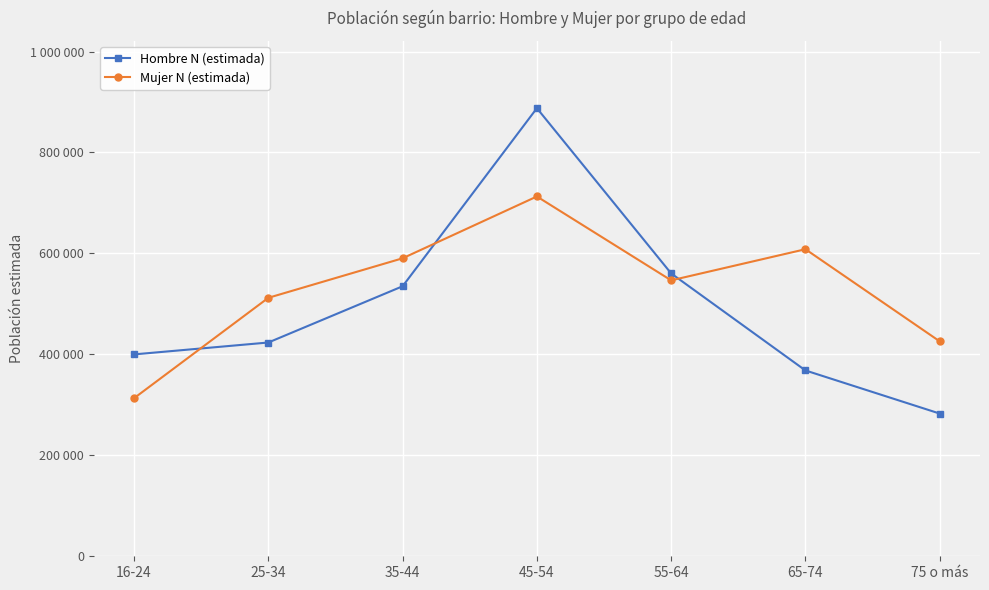

Reading left to right, list all the values displayed in this chart.

Hombre N (estimada): 16-24=399987	25-34=423547	35-44=534990	45-54=887786	55-64=560399	65-74=368165	75 o más=282759
Mujer N (estimada): 16-24=313200	25-34=512093	35-44=590415	45-54=712881	55-64=546673	65-74=608368	75 o más=425831